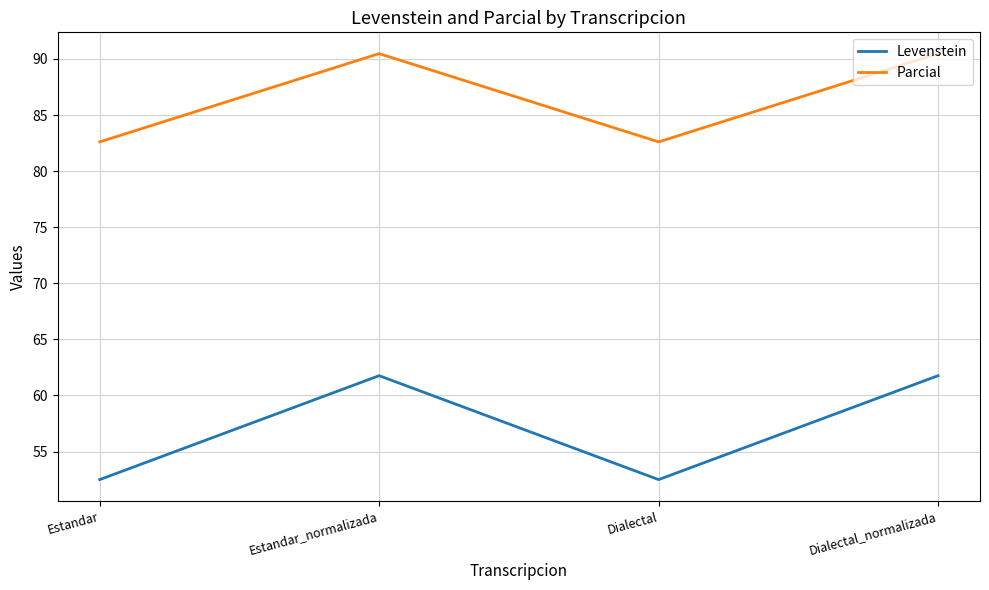

Which series has the widest spread of values?

Levenstein